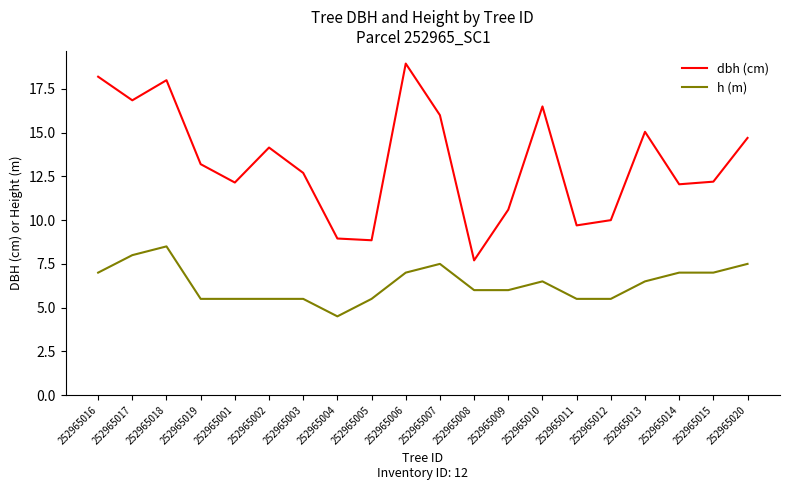

Rank the series by their maximum value, from lowest to highest.

h (m), dbh (cm)